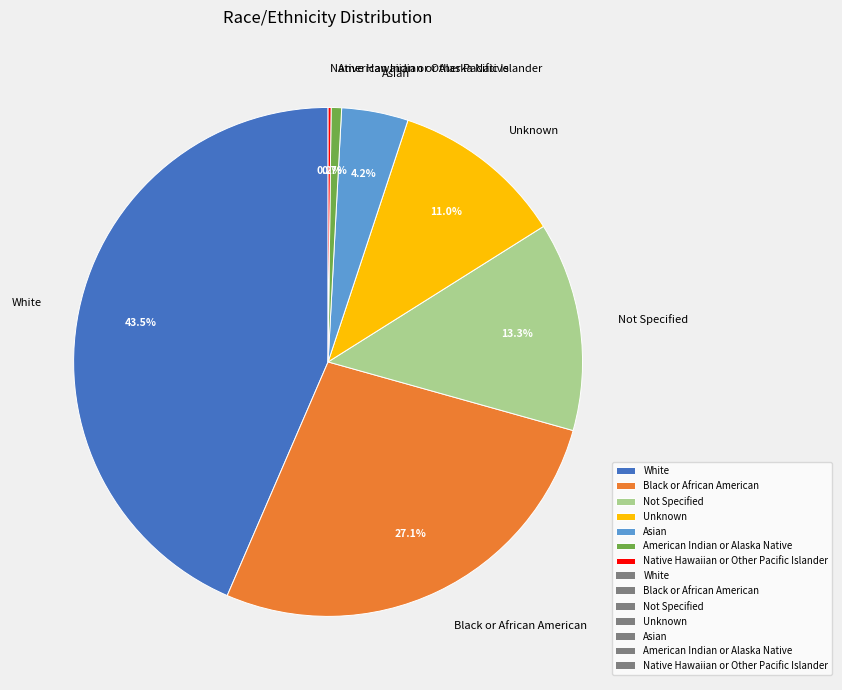

Which slice is the largest?

White